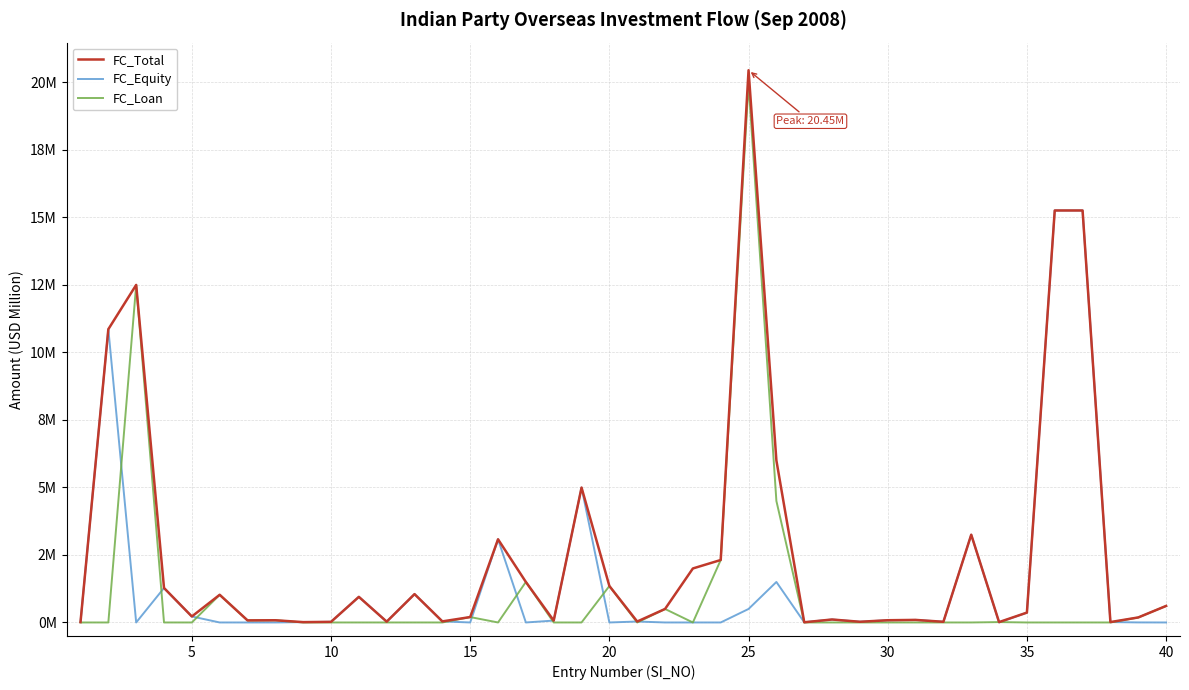

Which series has the largest total across all categories?

FC_Total